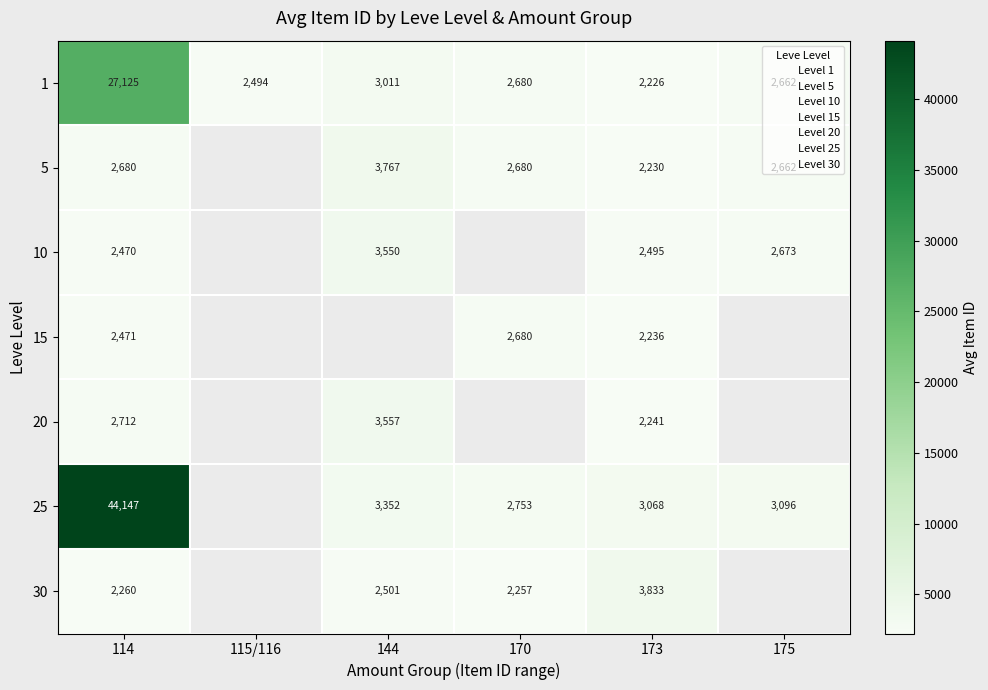

Is the value of 1 at 114 greater than the value of 25 at 144?

Yes